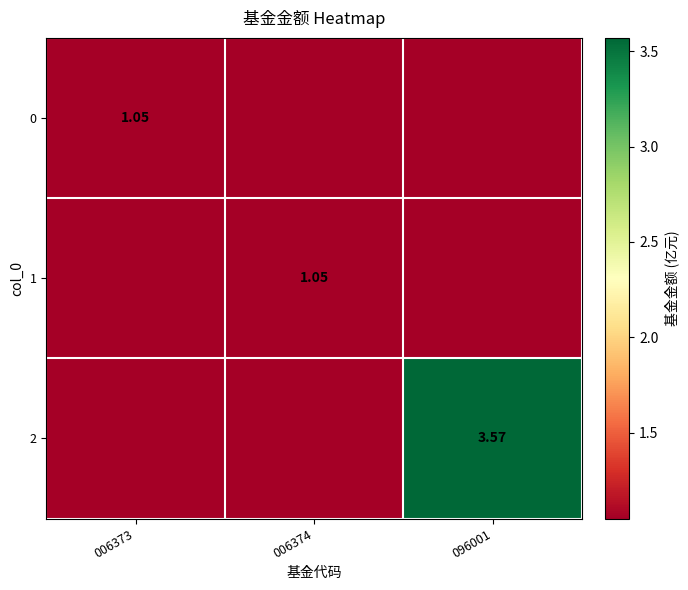

Is it true that 1 equals 1.5 at 006374?

False